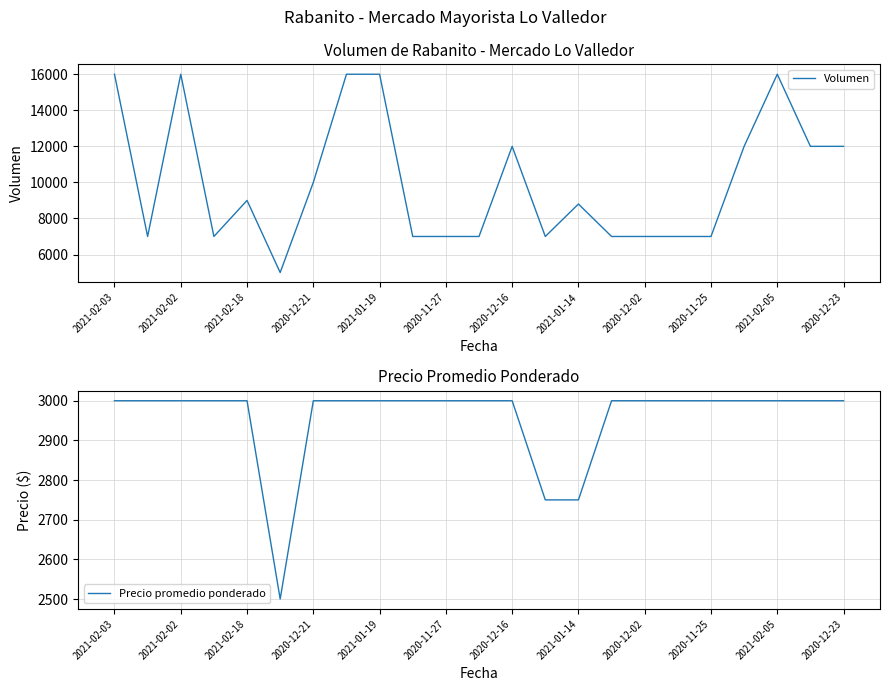

At which label is Volumen closest to 10500?

2020-12-21